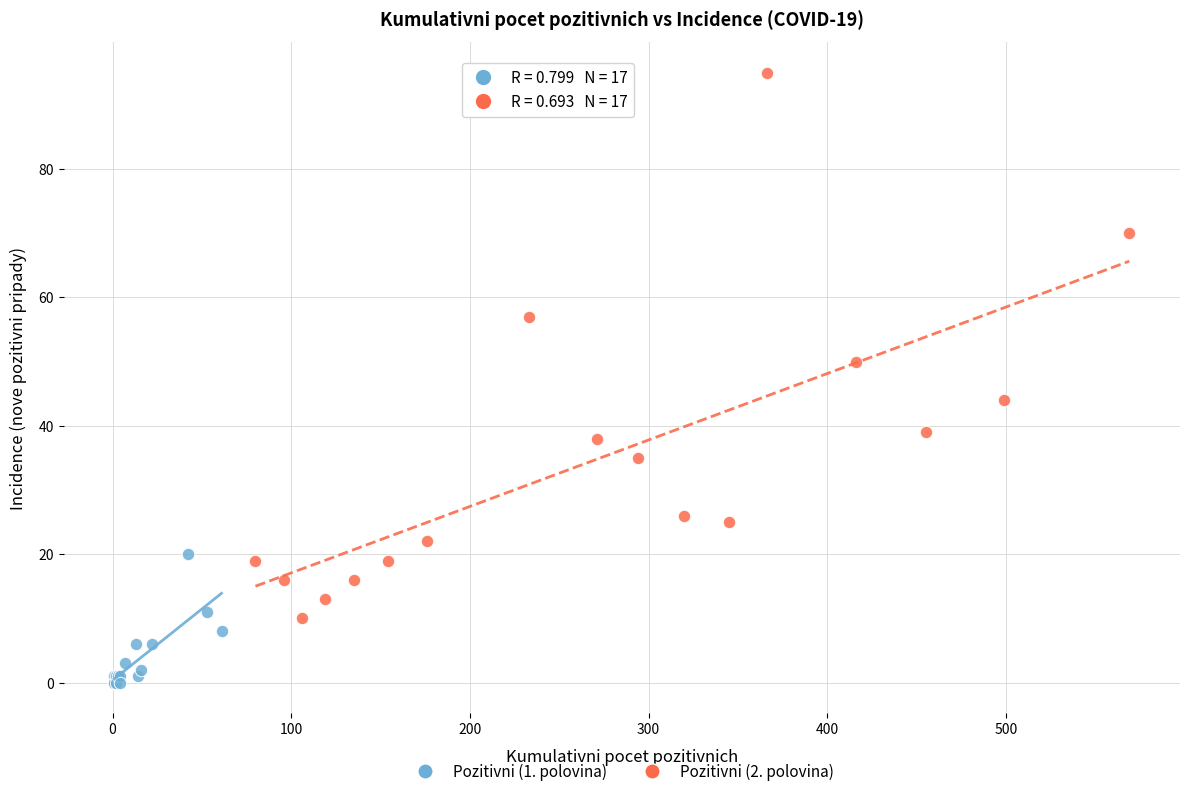

Which series contains the lowest Y value?

Pozitivni (1. polovina)